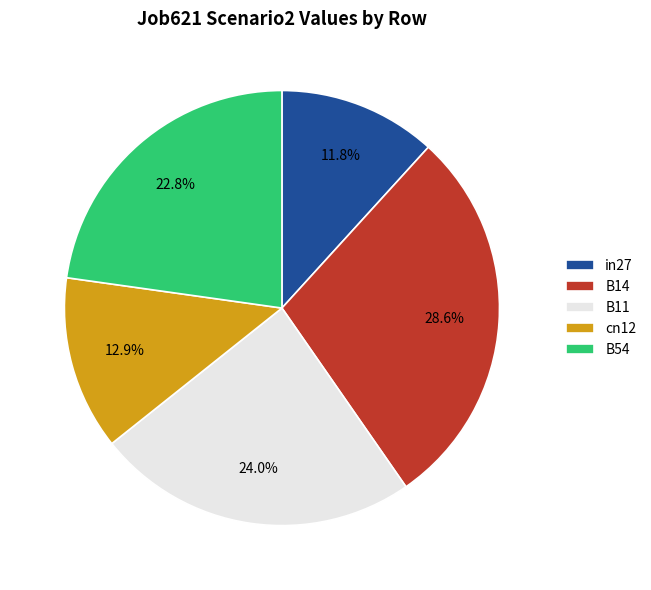

Do B54 and B11 together represent more than half of the pie?

No